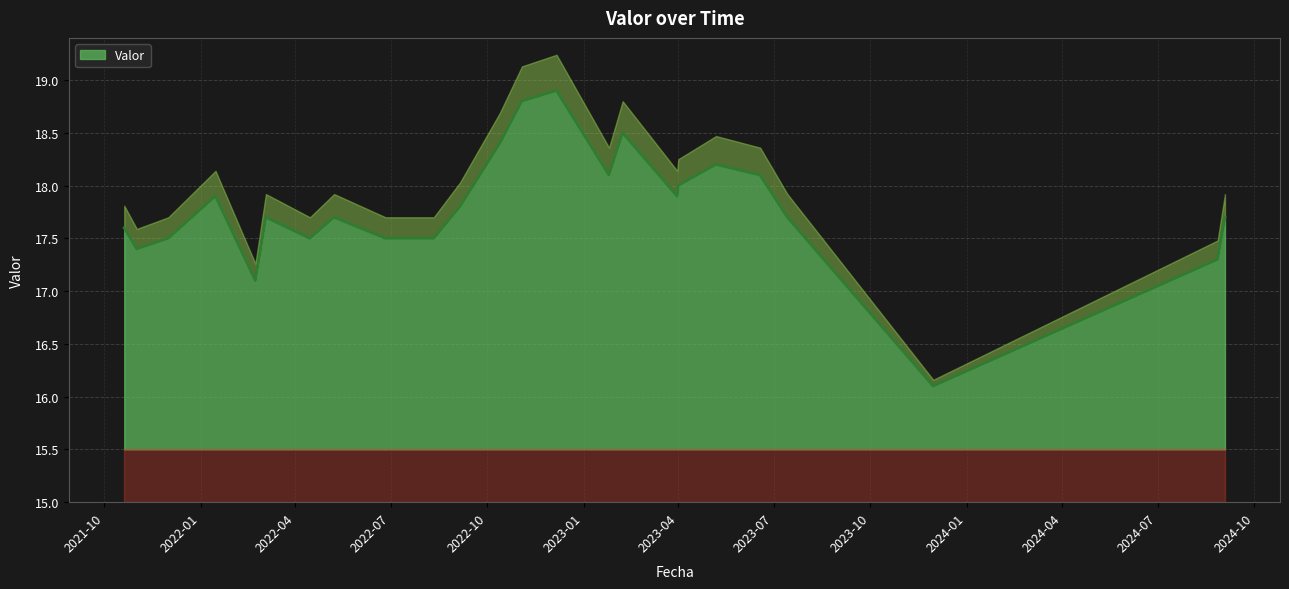

What is the highest value of the Valor series?

18.9